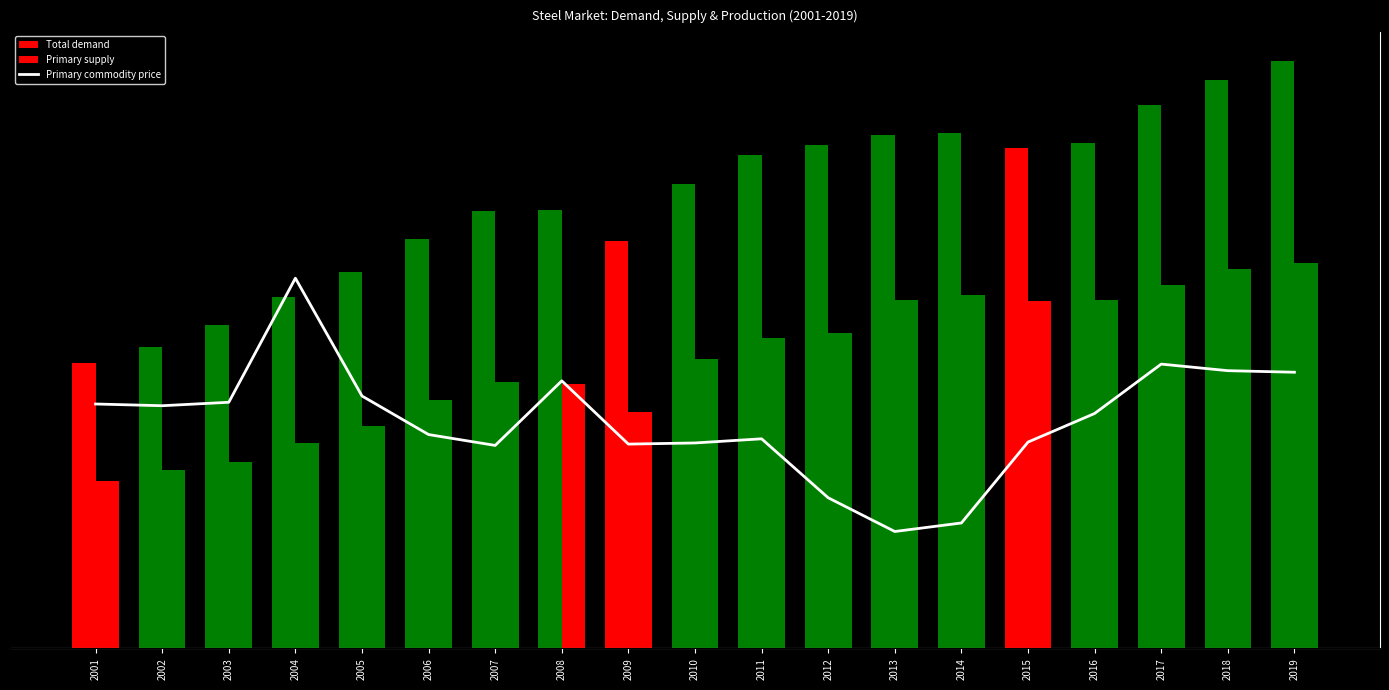

Reading right to left, list all the values displayed in this chart.

Total demand: 2019=1767500.0	2018=1708400.0	2017=1633400.0	2016=1520000.0	2015=1505800.0	2014=1551500.0	2013=1544600.0	2012=1514300.0	2011=1484000.0	2010=1398000.0	2009=1226000.0	2008=1318000.0	2007=1316000.0	2006=1230000.0	2005=1132000.0	2004=1058000.0	2003=972000.0	2002=906000.0	2001=858000.0
Primary supply: 2019=1159359.7	2018=1140618.7	2017=1092287.8	2016=1048856.1	2015=1043446.0	2014=1062366.9	2013=1049136.7	2012=948777.0	2011=934546.8	2010=870985.6	2009=710654.7	2008=793935.3	2007=801525.2	2006=747554.0	2005=668863.3	2004=617532.4	2003=561791.4	2002=537230.2	2001=502359.7
Primary commodity price: 2019=791074.4	2018=795560.3	2017=814394.8	2016=672925.9	2015=591028.3	2014=359295.0	2013=334865.1	2012=431446.4	2011=600393.9	2010=588517.0	2009=585219.2	2008=766430.4	2007=581467.6	2006=612559.9	2005=723040.7	2004=1060500.0	2003=705055.7	2002=695174.3	2001=700115.0